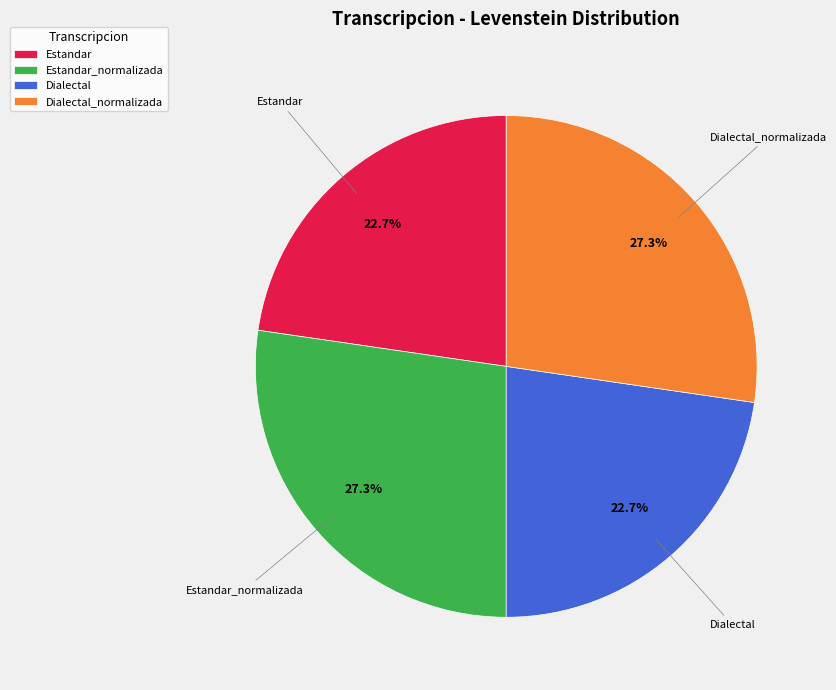

Is the sum of Dialectal_normalizada and Estandar_normalizada greater than half?

Yes